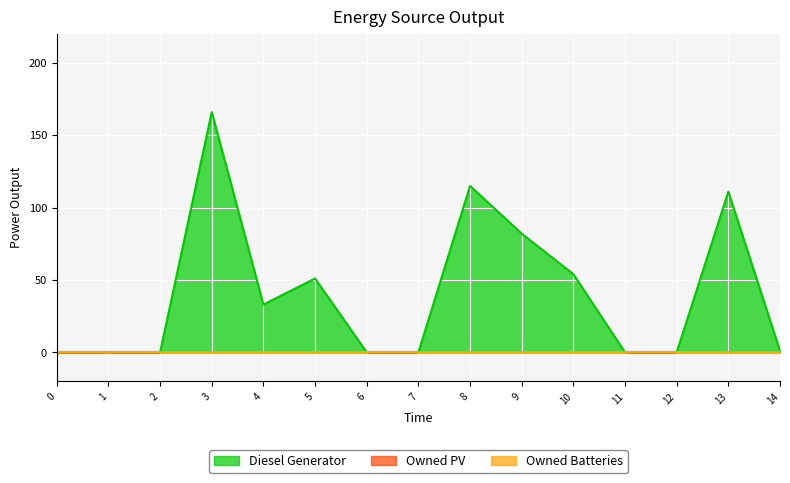

How many values in Diesel Generator are above zero?

8